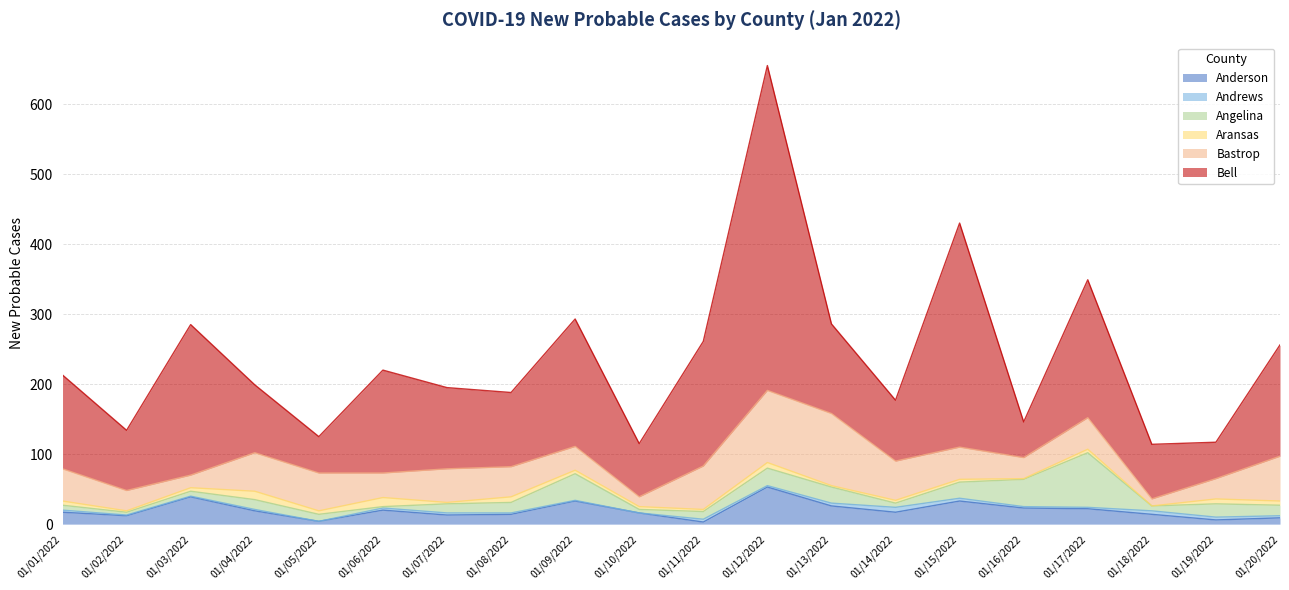

What is the difference between the maximum and second lowest values in the Angelina series?

74